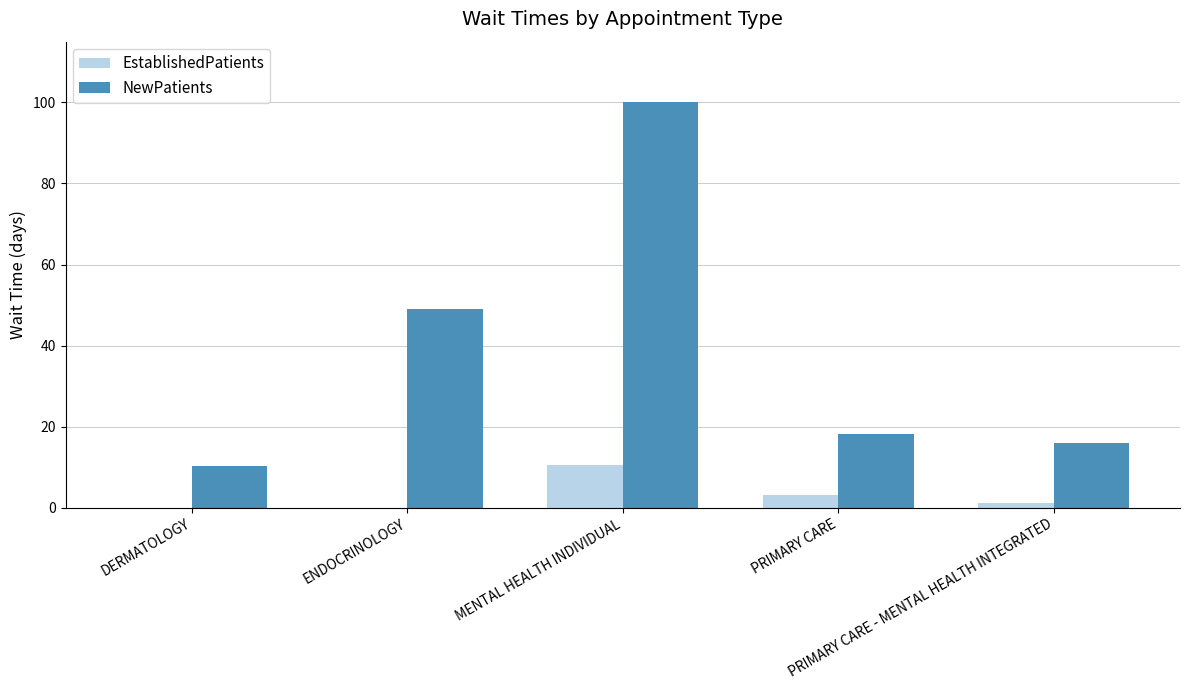

Is it true that NewPatients equals 49.0 at ENDOCRINOLOGY?

True